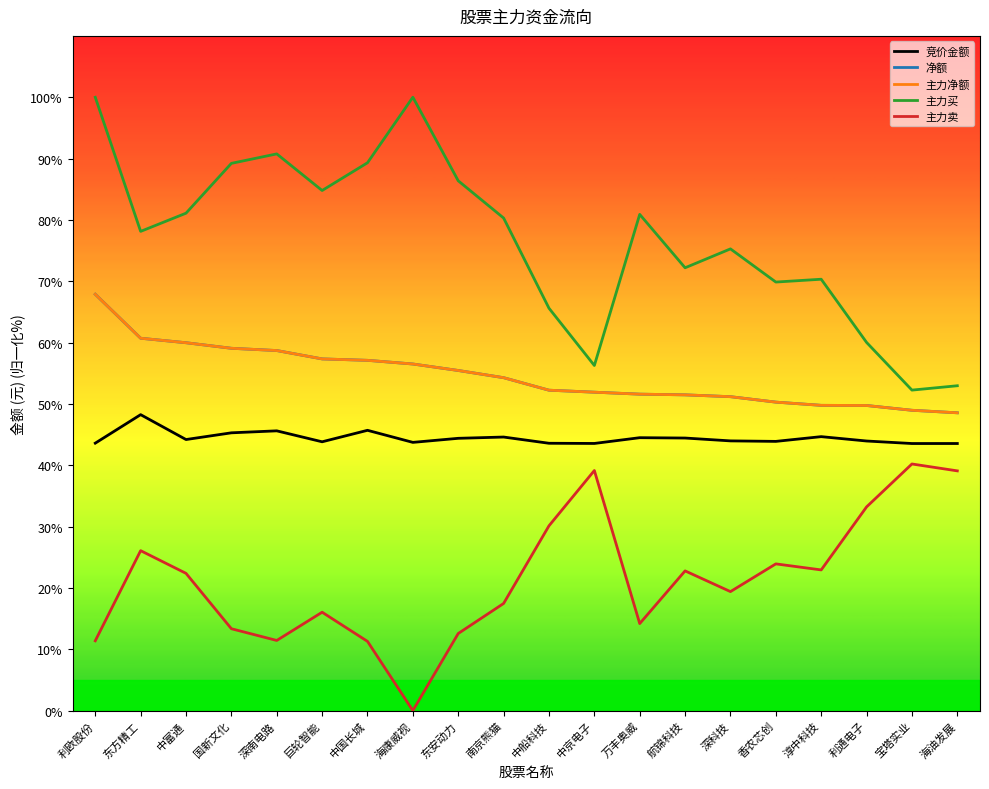

What is the difference between the 竞价金额 values at 中船科技 and 航锦科技?

0.9